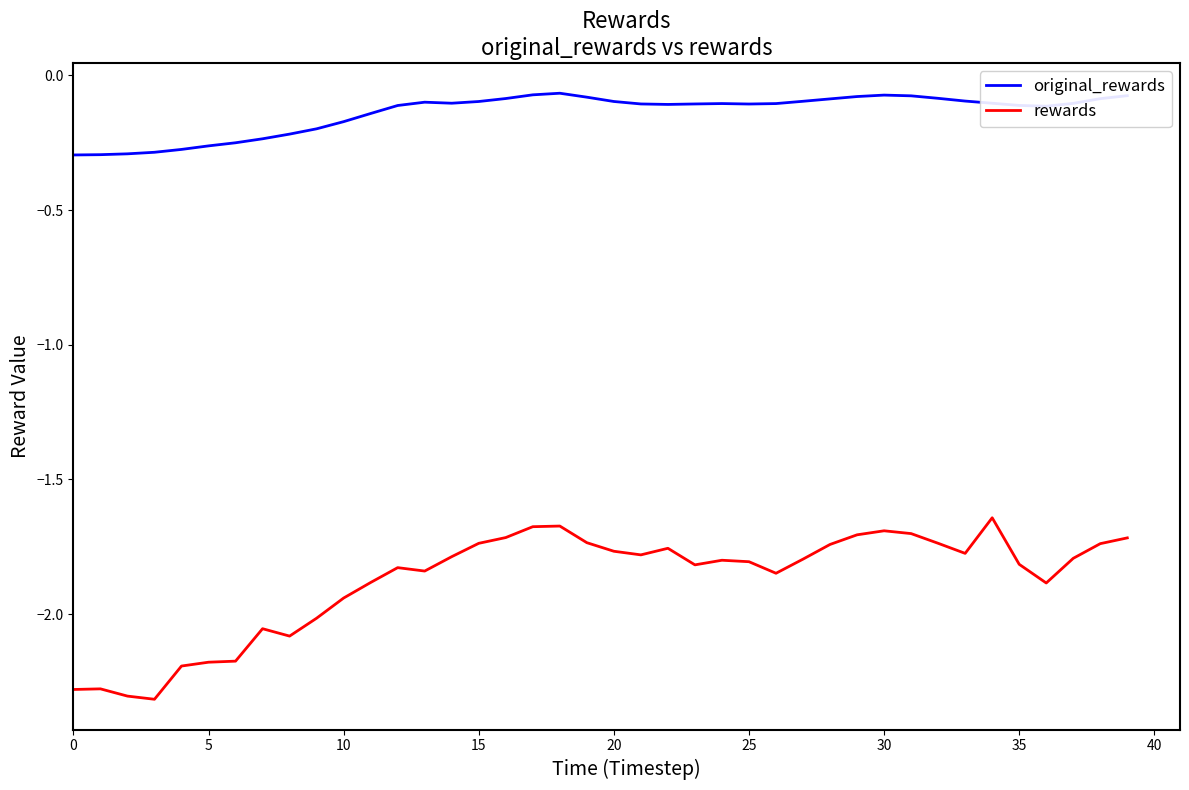

Which series has the widest spread of values?

rewards